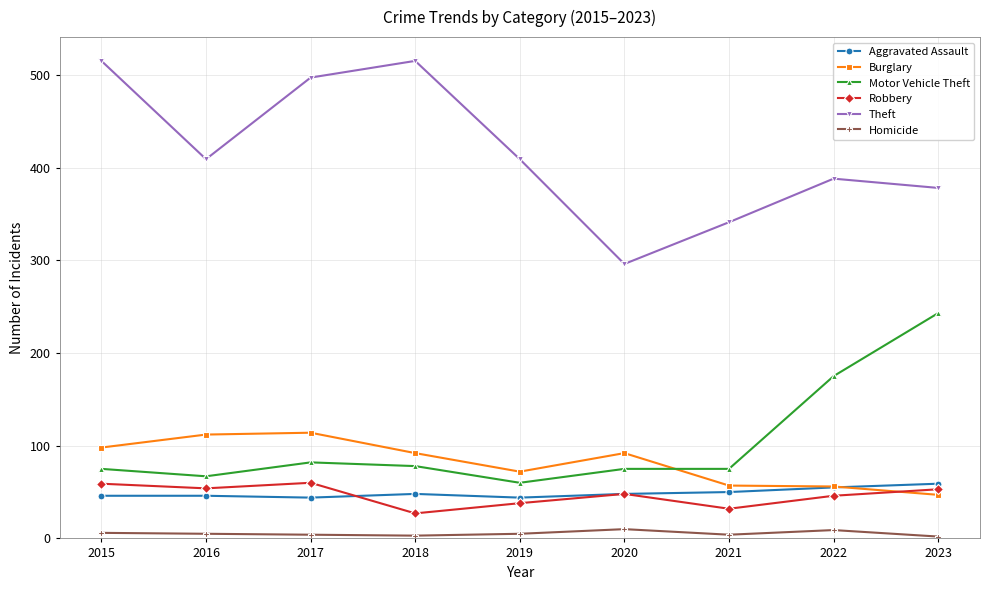

At how many categories does at least one series exceed 445?

3